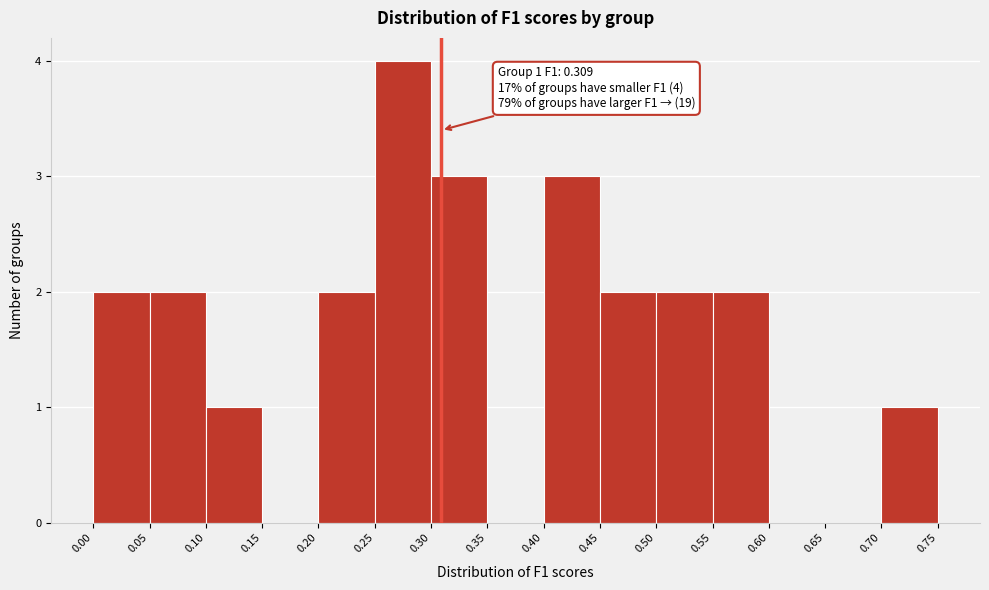

Over which range of the x-axis is the bar tallest?

0.25 to 0.30